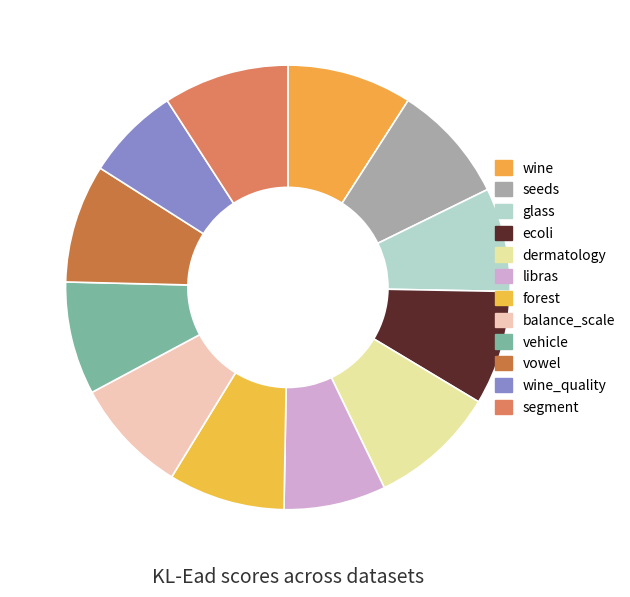

Do dermatology and wine together represent more than half of the pie?

No